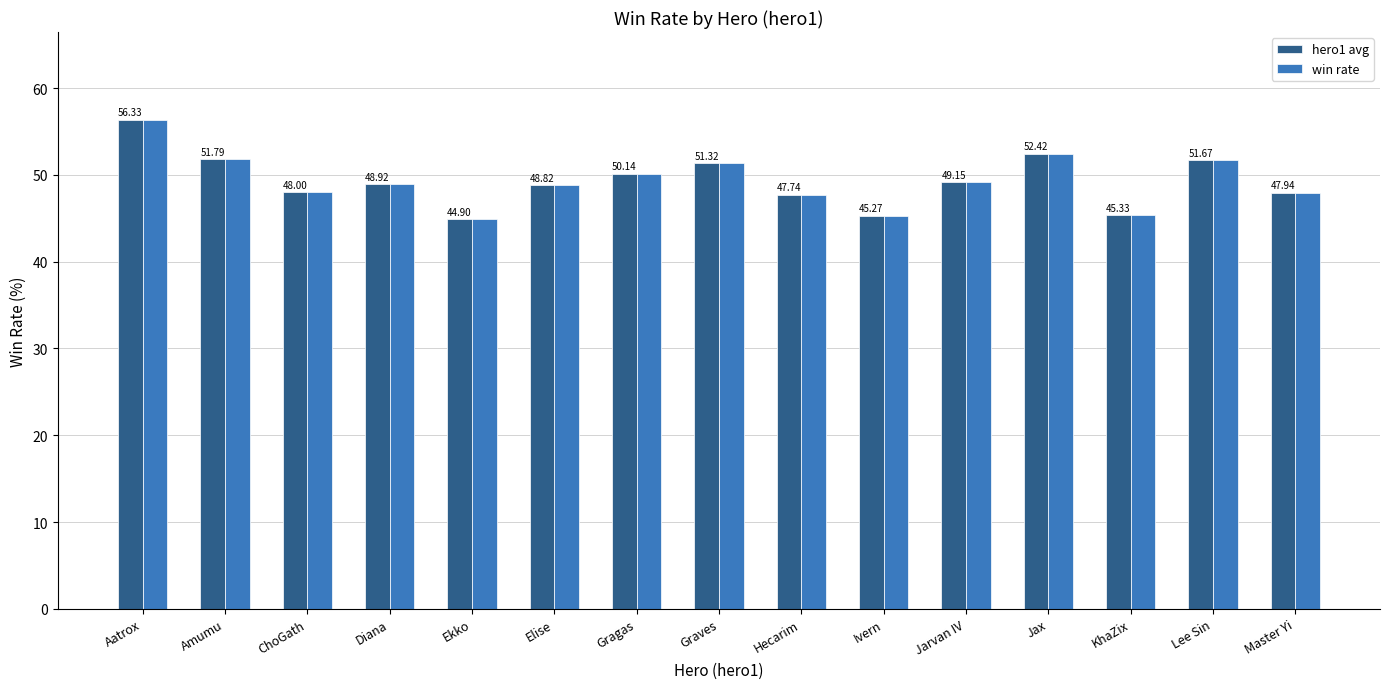

How many categories are shown in the chart?

15